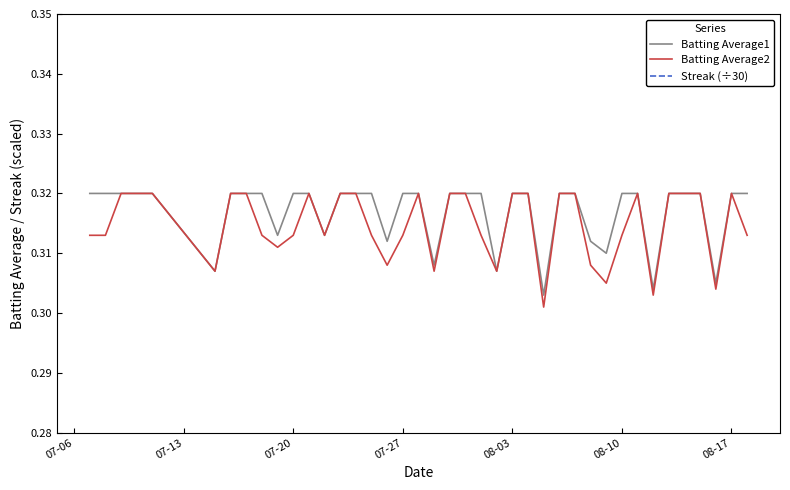

True or false: Streak (÷30) and Batting Average1 cross at least once.

False